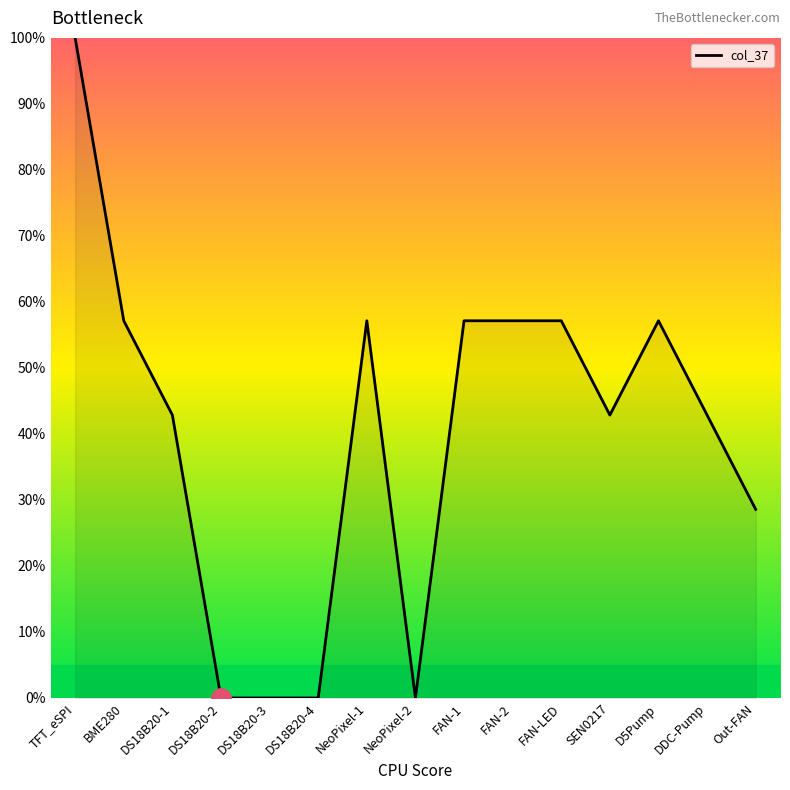

What is the greatest value displayed?

100.0